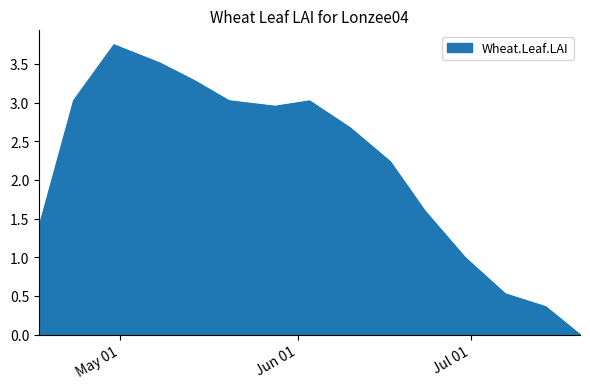

Reading left to right, extract all data points from this chart.

2005-04-17=1.4	2005-04-23=3.0	2005-04-30=3.7	2005-05-08=3.5	2005-05-14=3.3	2005-05-20=3.0	2005-05-28=3.0	2005-06-03=3.0	2005-06-10=2.7	2005-06-17=2.2	2005-06-23=1.6	2005-06-30=1.0	2005-07-07=0.5	2005-07-14=0.4	2005-07-20=0.0